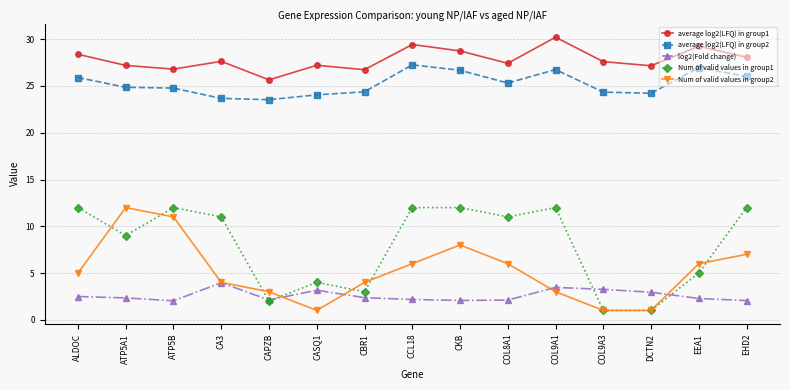

Read the Num of valid values in group2 value at CBR1.

4.0